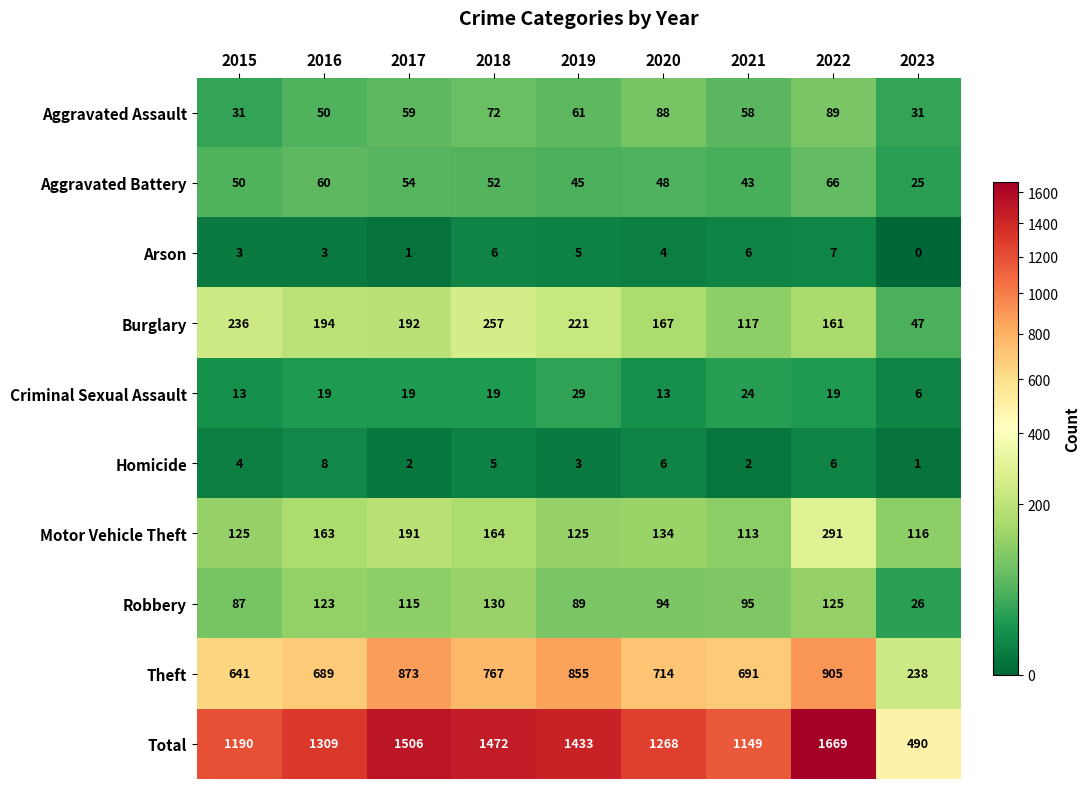

How many categories are shown in the chart?

9